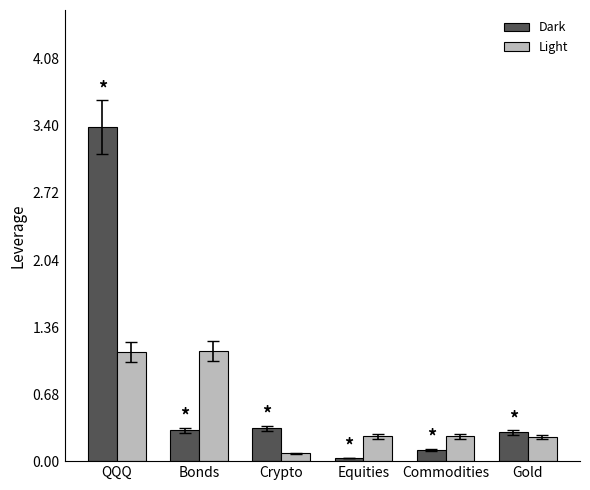

At Equities, list the series in order from smallest to largest.

Dark, Light